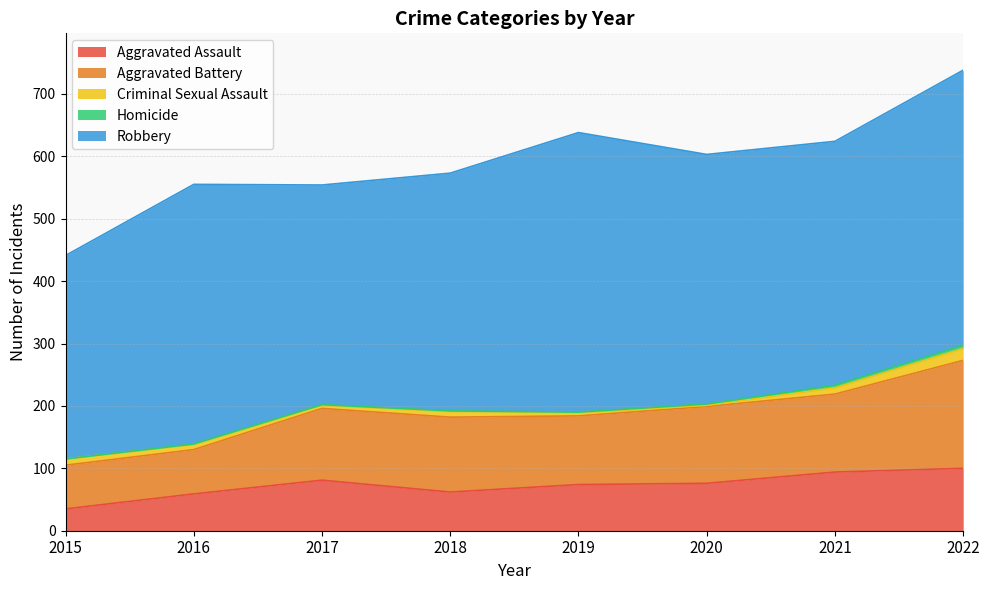

Reading left to right, extract all data points from this chart.

Aggravated Assault: 2015=35	2016=59	2017=81	2018=62	2019=74	2020=76	2021=94	2022=100
Aggravated Battery: 2015=70	2016=71	2017=115	2018=120	2019=110	2020=123	2021=125	2022=173
Criminal Sexual Assault: 2015=10	2016=8	2017=5	2018=9	2019=5	2020=2	2021=10	2022=19
Homicide: 2015=0	2016=1	2017=1	2018=1	2019=1	2020=2	2021=4	2022=5
Robbery: 2015=326	2016=416	2017=352	2018=381	2019=448	2020=400	2021=391	2022=441